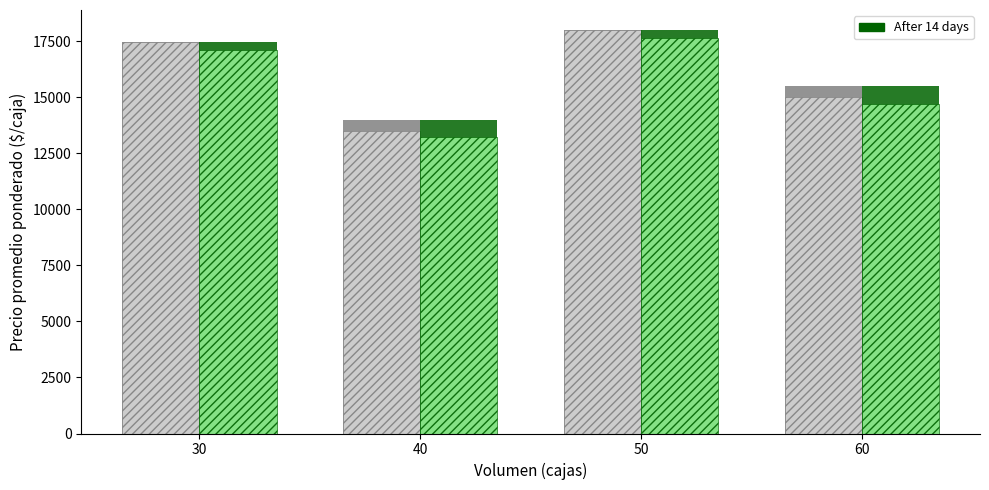

What is the smallest value displayed?

13230.0